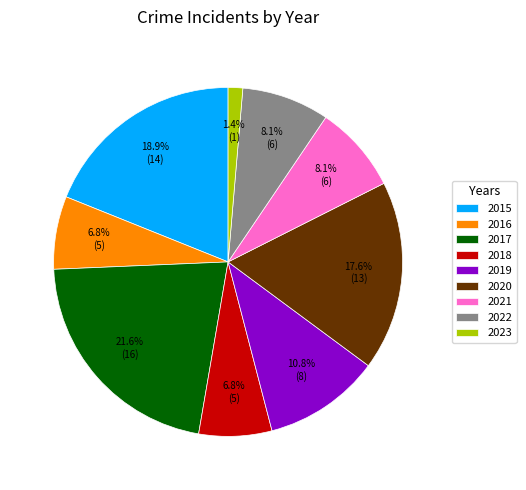

How many segments does this pie chart have?

9